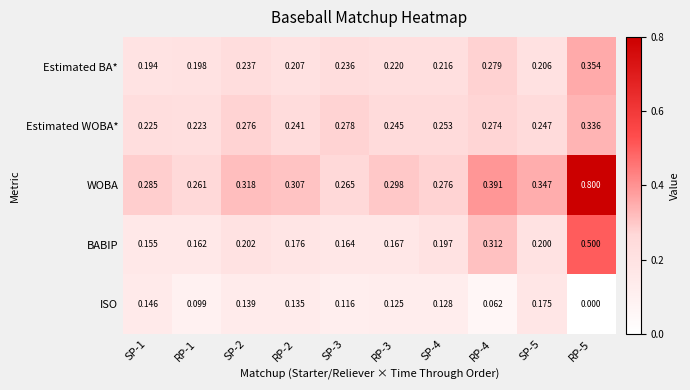

At SP-2, list the series in order from smallest to largest.

ISO, BABIP, Estimated BA*, Estimated WOBA*, WOBA